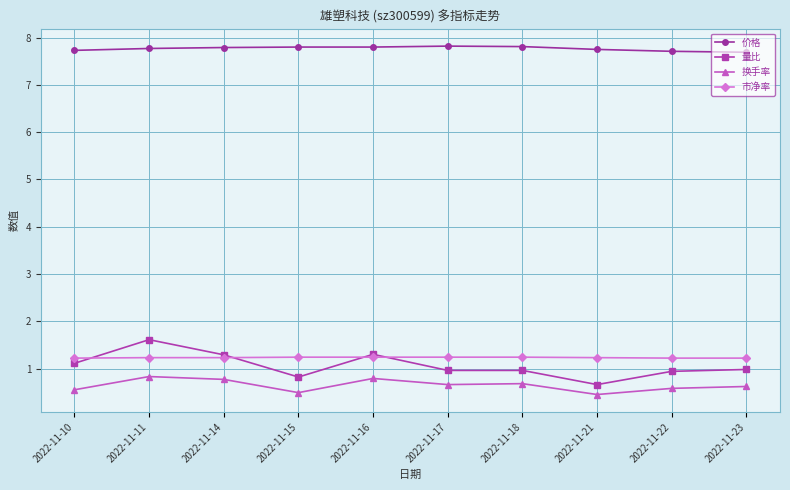

True or false: 价格 and 市净率 cross at least once.

False